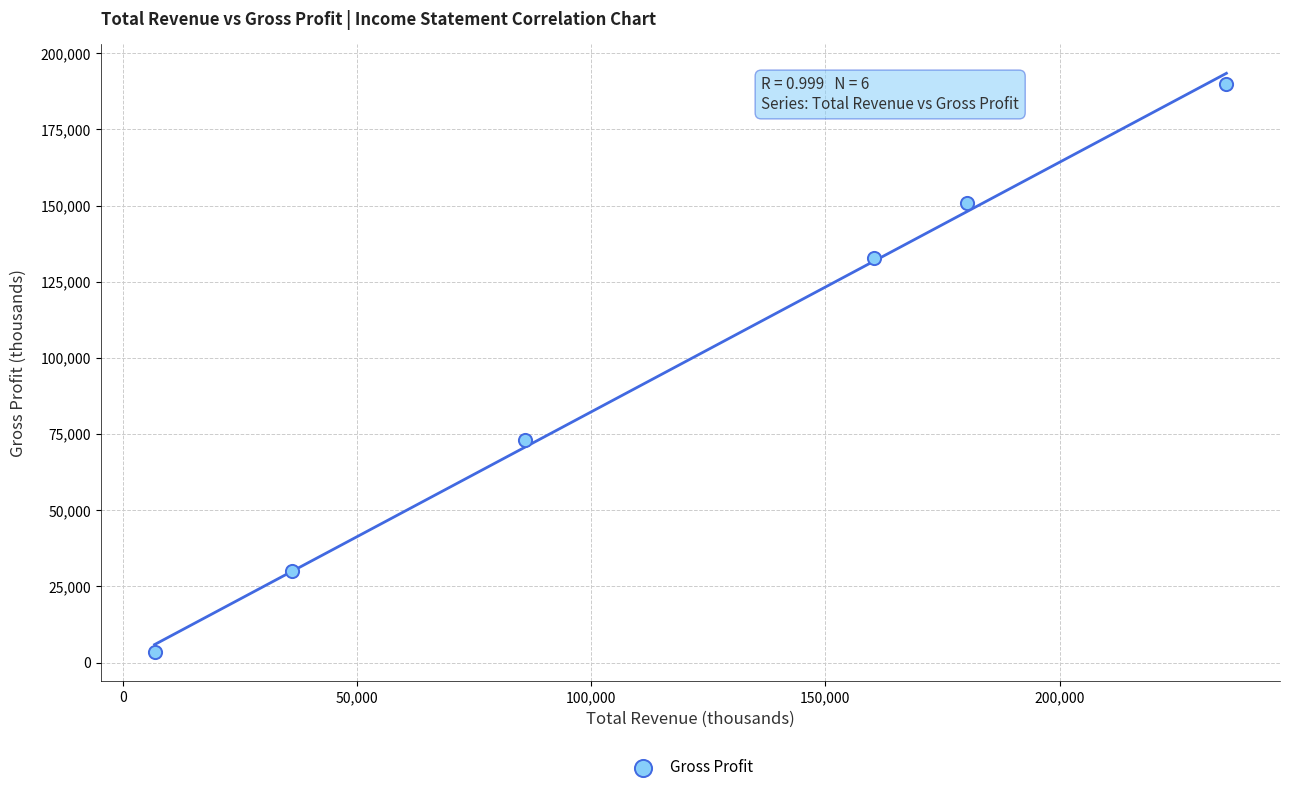

What is the range of X values (max minus min)?

228800